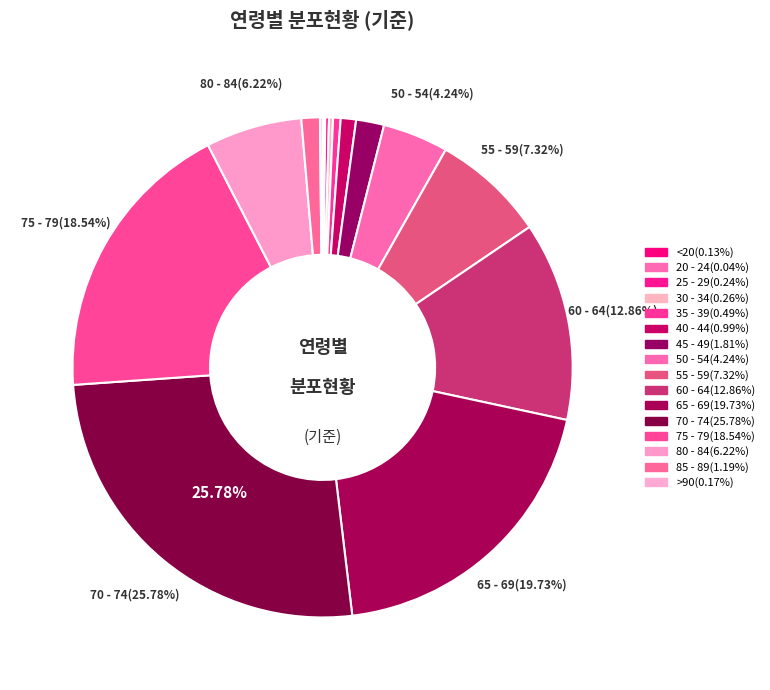

Combined, what portion of the pie is 60 - 64 and 80 - 84?

19.1%